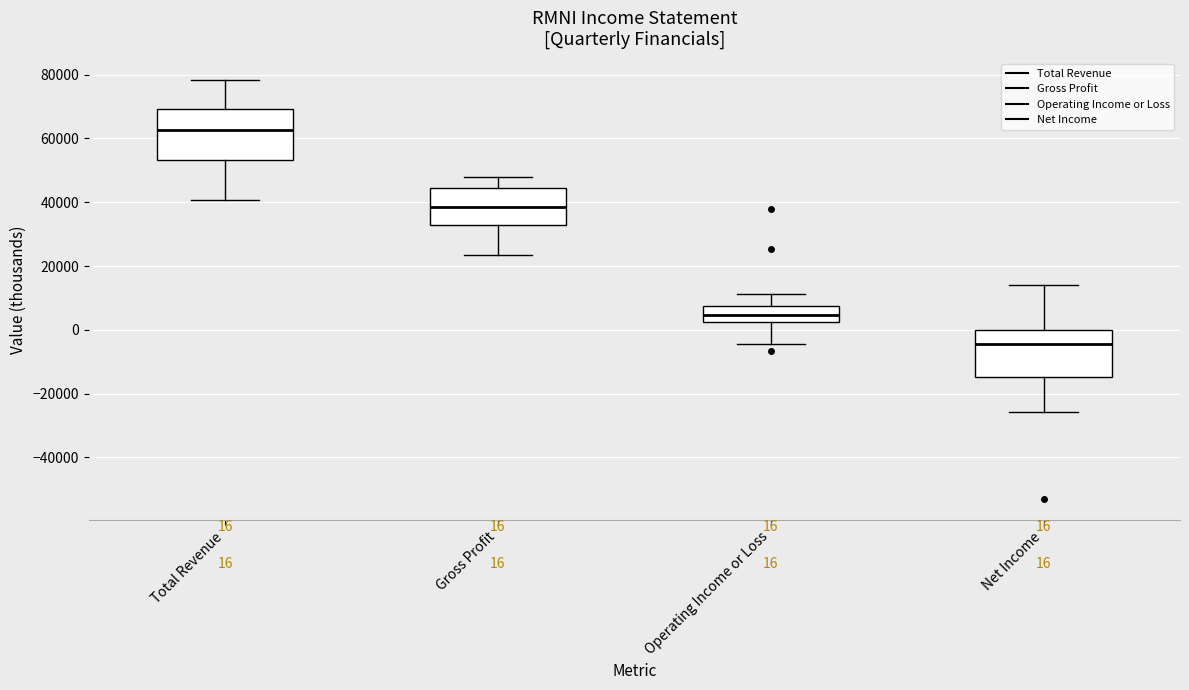

Which box's median line is the lowest?

Net Income